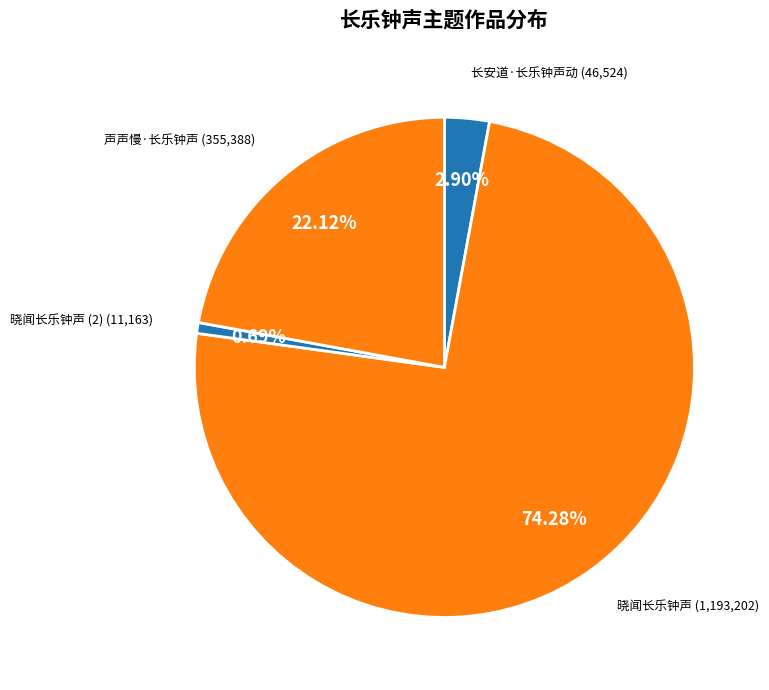

To the nearest percent, what is the average slice percentage?

25%